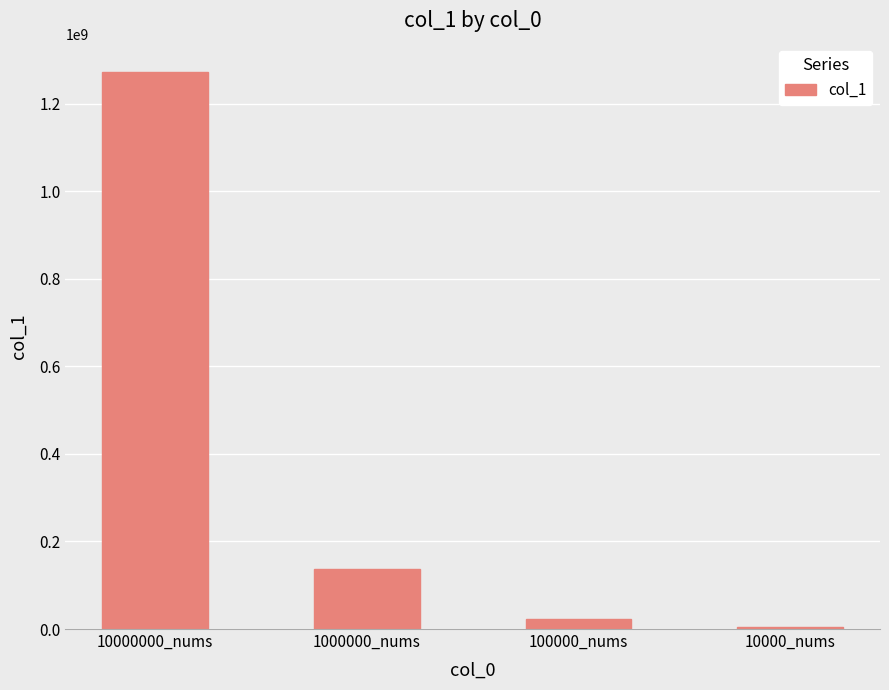

At which category does the chart reach its peak across all series?

10000000_nums